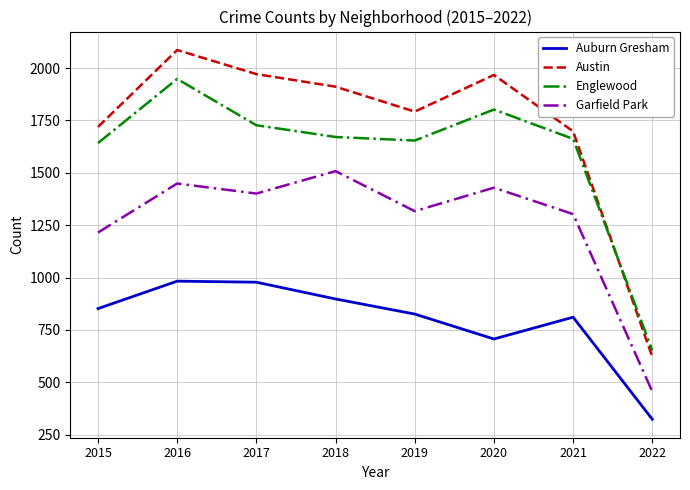

True or false: Englewood and Garfield Park intersect in this chart.

False